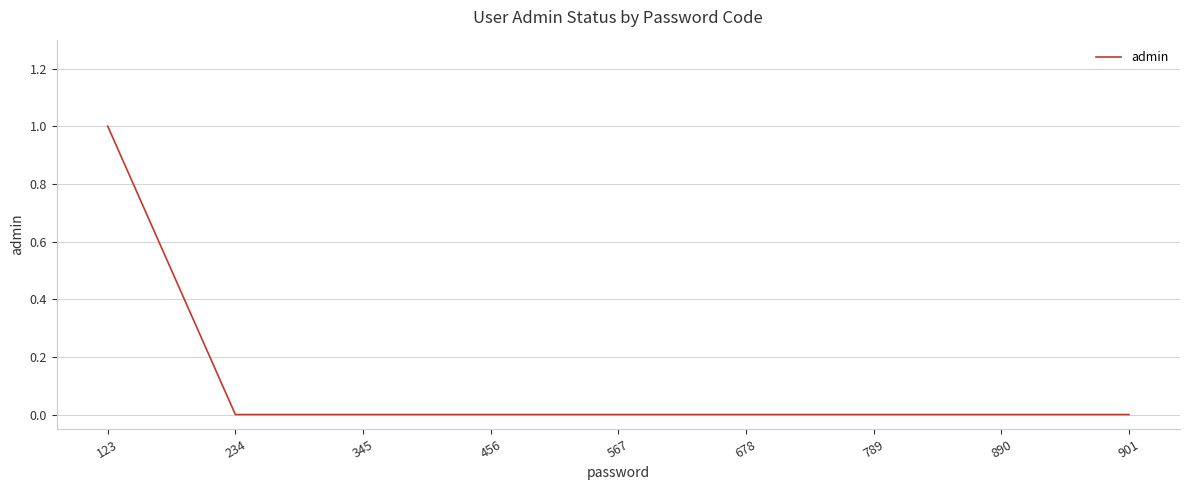

Reading left to right, list all the values displayed in this chart.

1	0	0	0	0	0	0	0	0